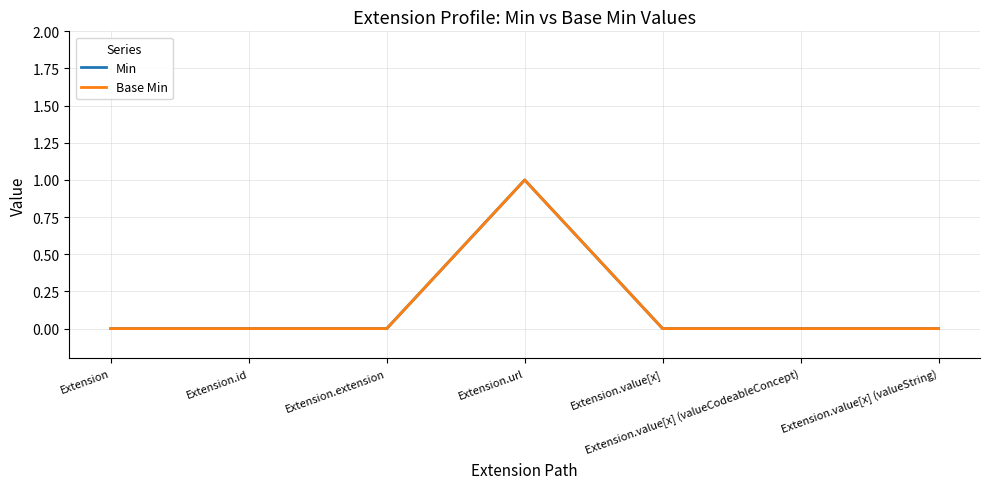

Which category has the highest value across all series?

Extension.url